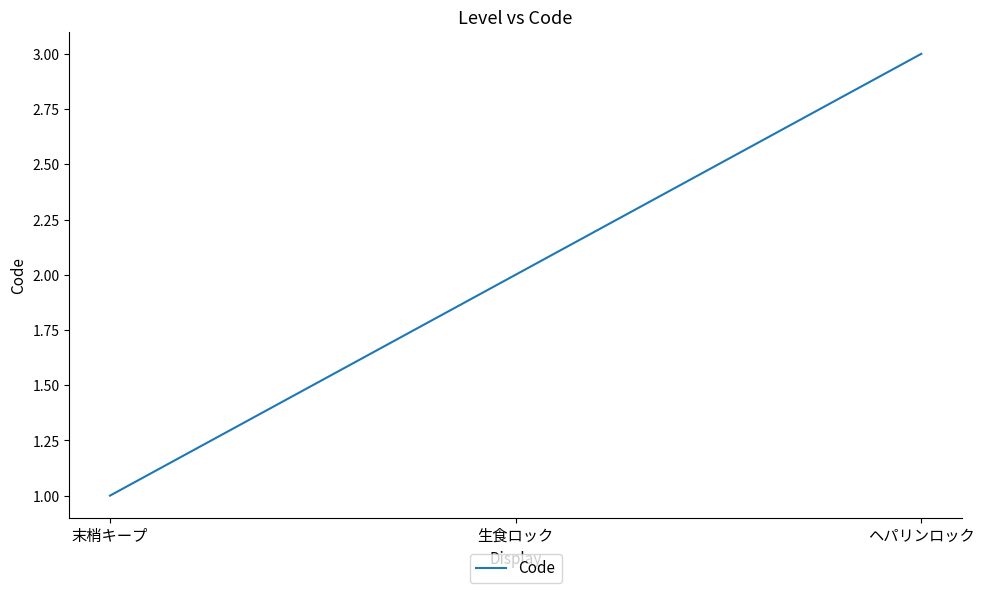

Reading left to right, extract all data points from this chart.

末梢キープ=1	生食ロック=2	ヘパリンロック=3